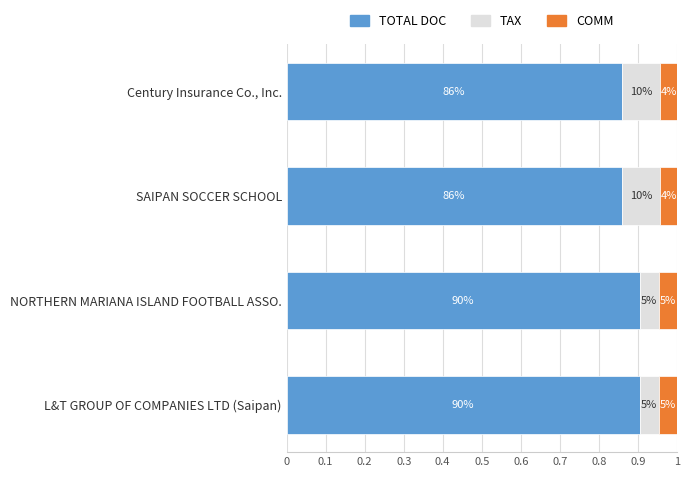

What are all the series names shown in the legend?

TOTAL DOC, TAX, COMM